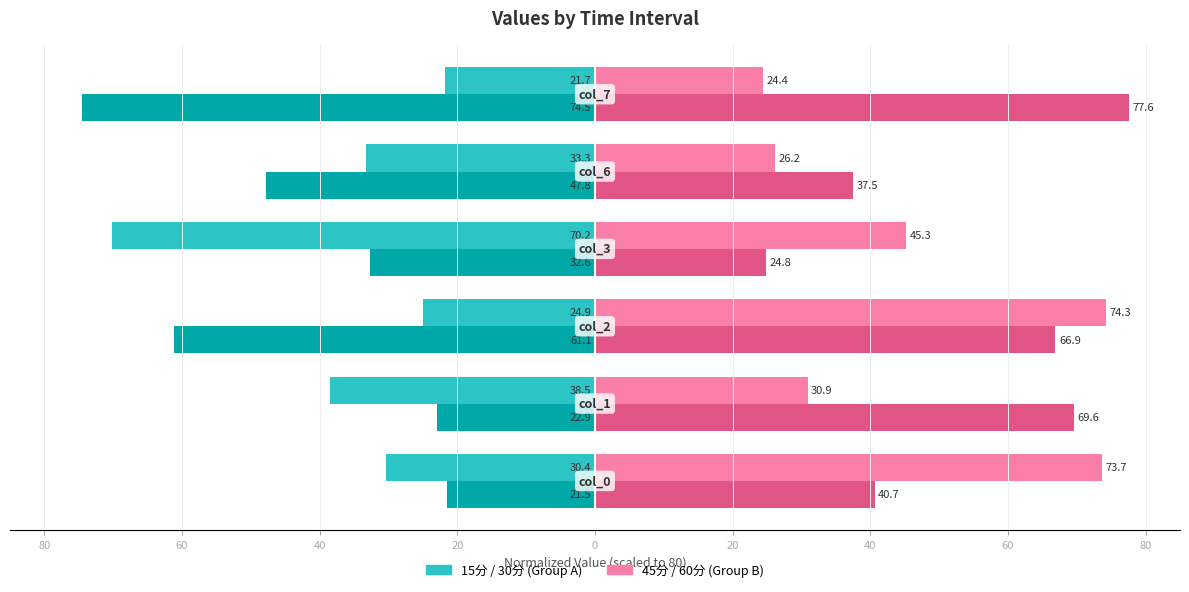

Reading left to right, transcribe all the data shown in this chart.

15分: -30.4	-38.5	-24.9	-70.2	-33.3	-21.7
30分: -21.5	-22.9	-61.1	-32.6	-47.8	-74.5
45分: 73.7	30.9	74.3	45.3	26.2	24.4
60分: 40.7	69.6	66.9	24.8	37.5	77.6